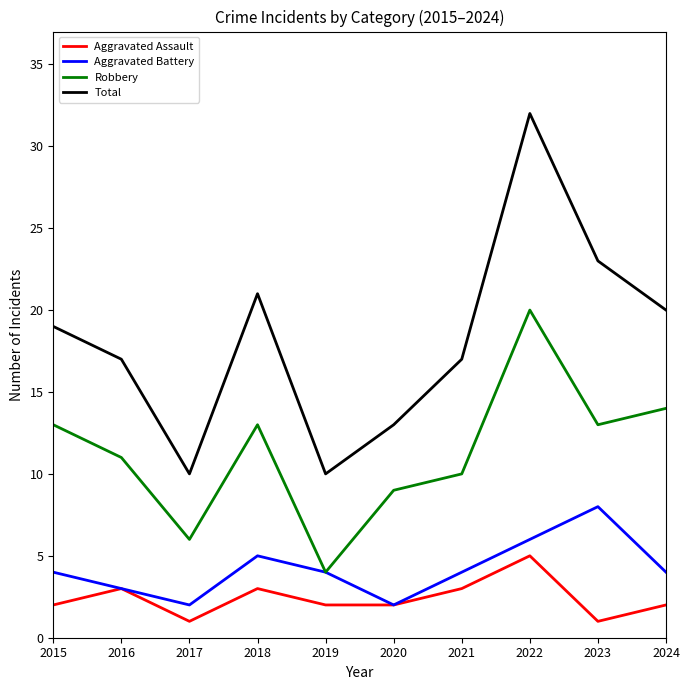

What is the maximum value shown in the chart?

32